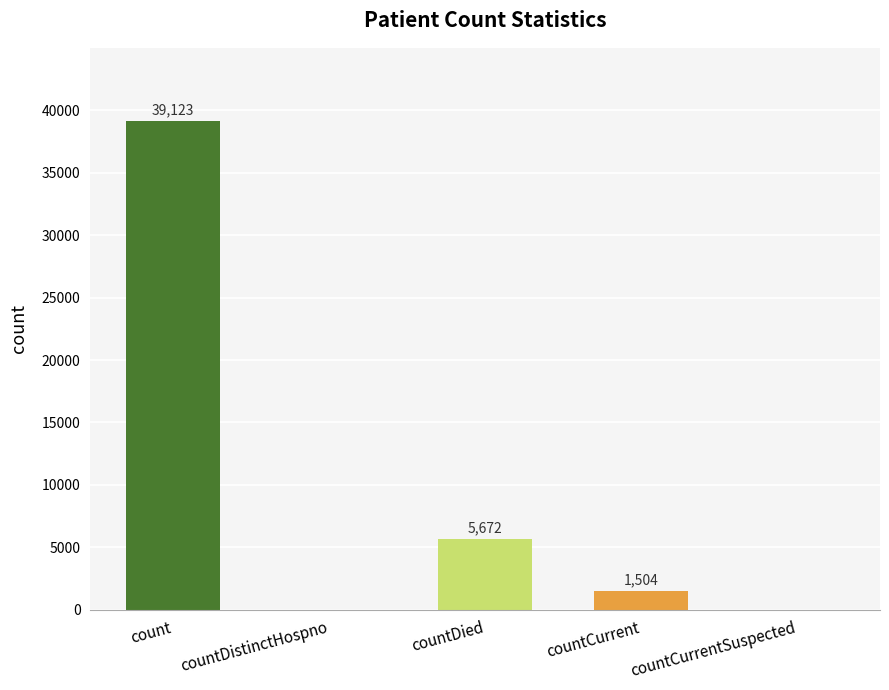

Reading right to left, list all the values displayed in this chart.

0	1504	5672	0	39123